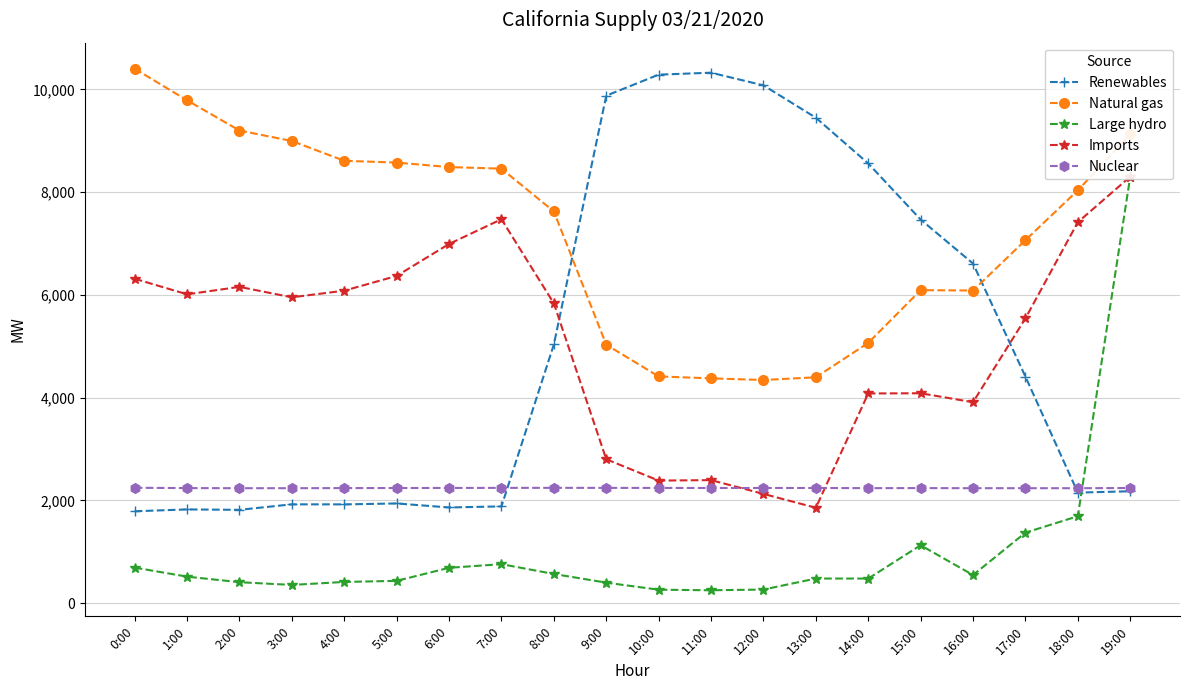

What is the sum of all Nuclear values?

44842